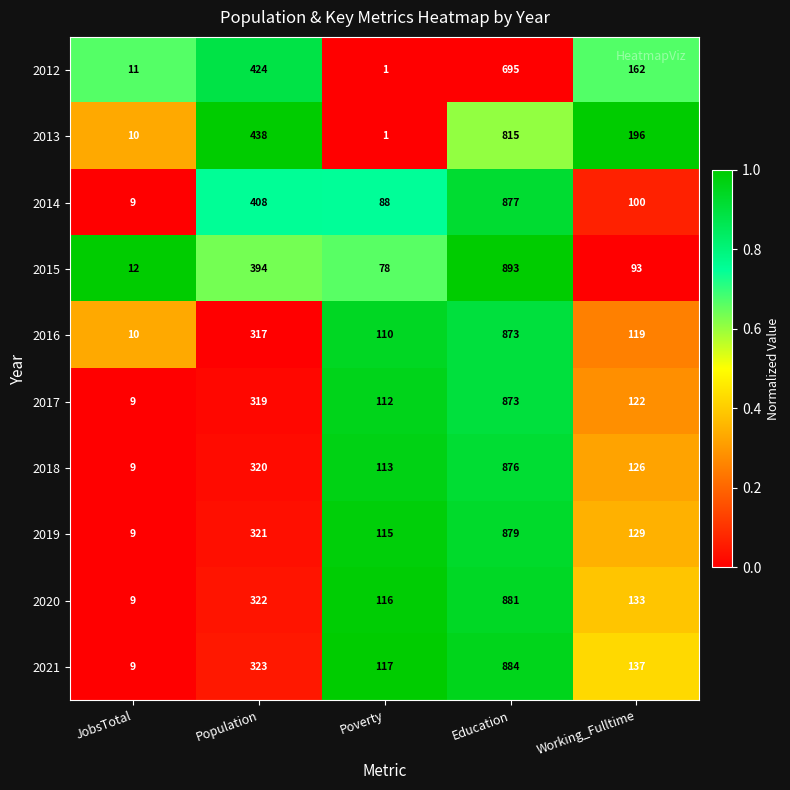

Where is 2016 nearest to the value 441?

Population